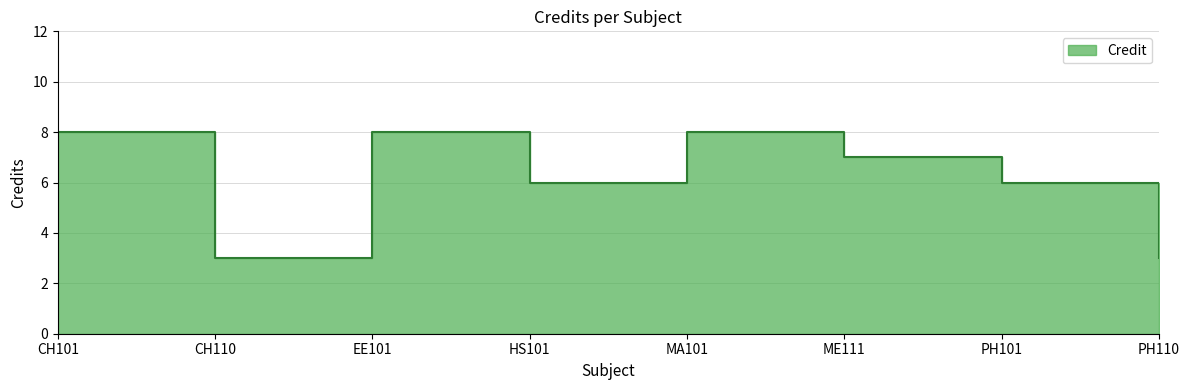

What is the label of the 7th point from the right?

CH110